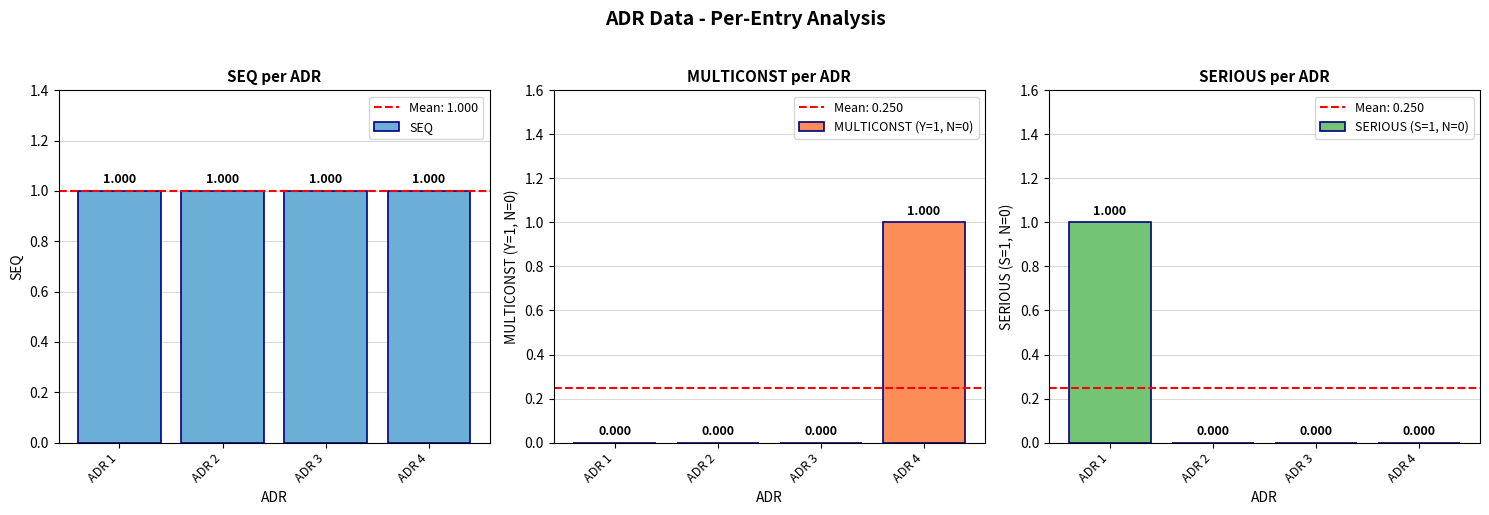

What are all the series names shown in the legend?

SEQ, MULTICONST (Y=1, N=0), SERIOUS (S=1, N=0)